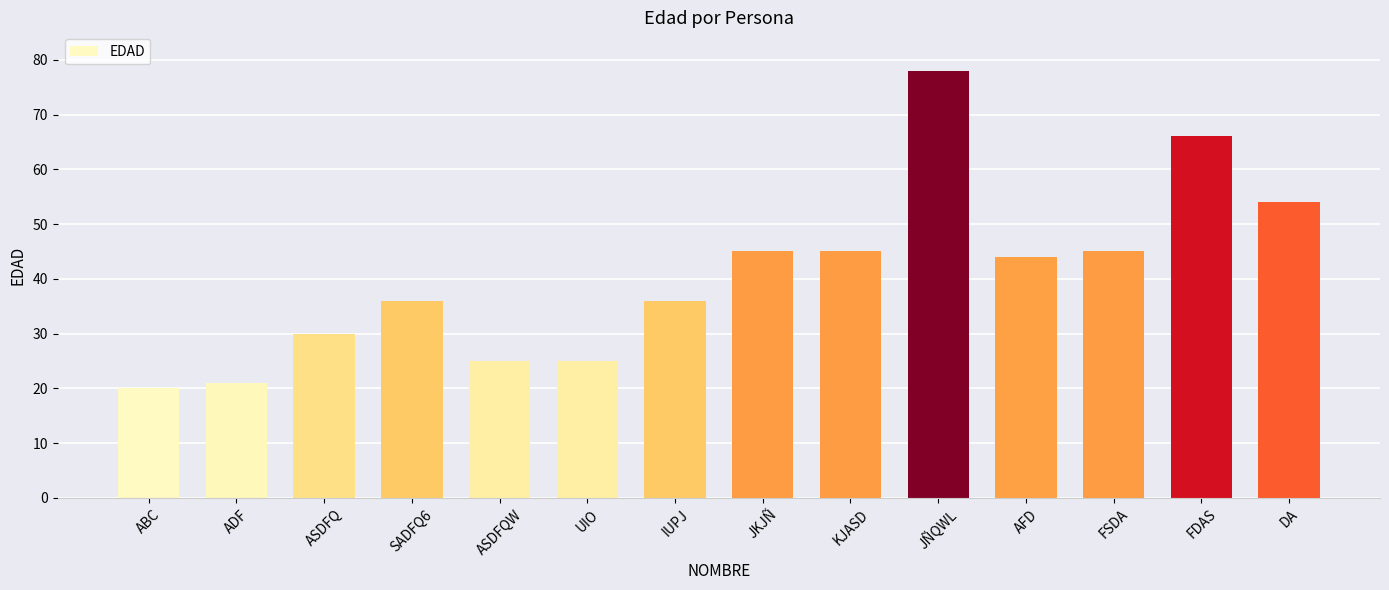

What is the label of the 2nd bar from the left?

ADF